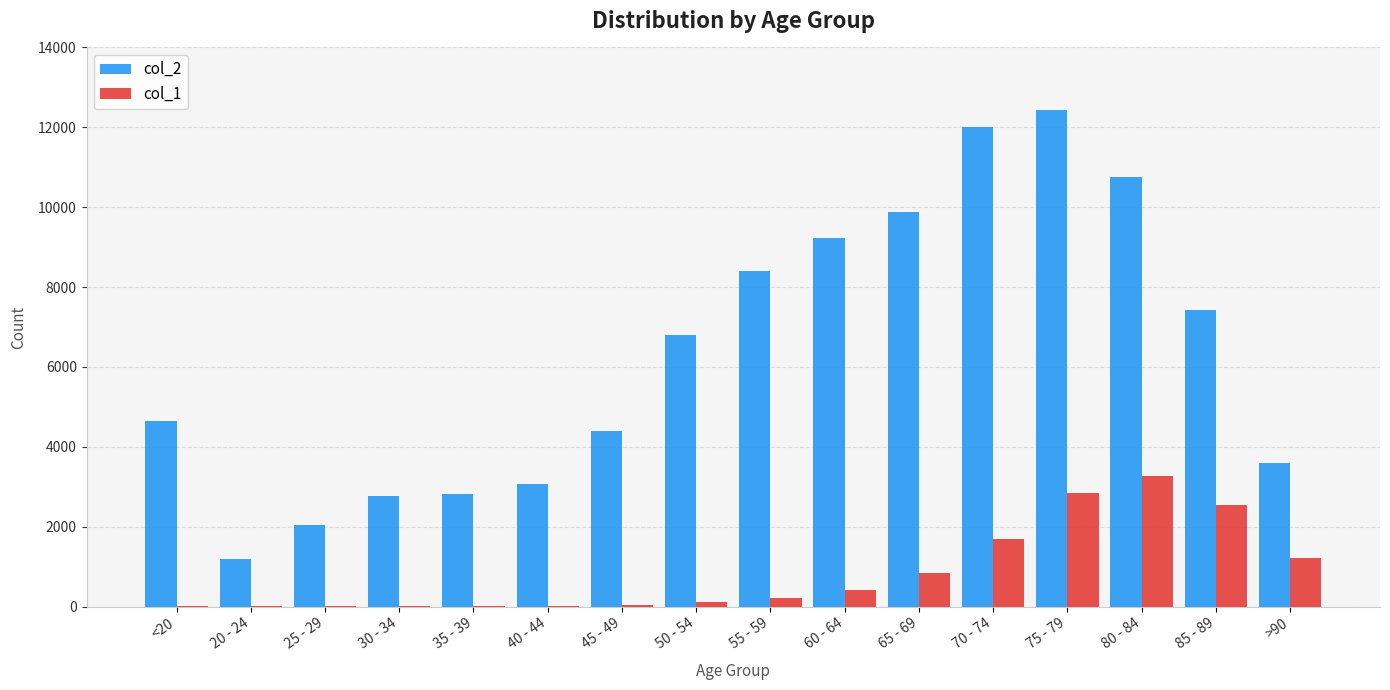

How many groups of bars are there?

16